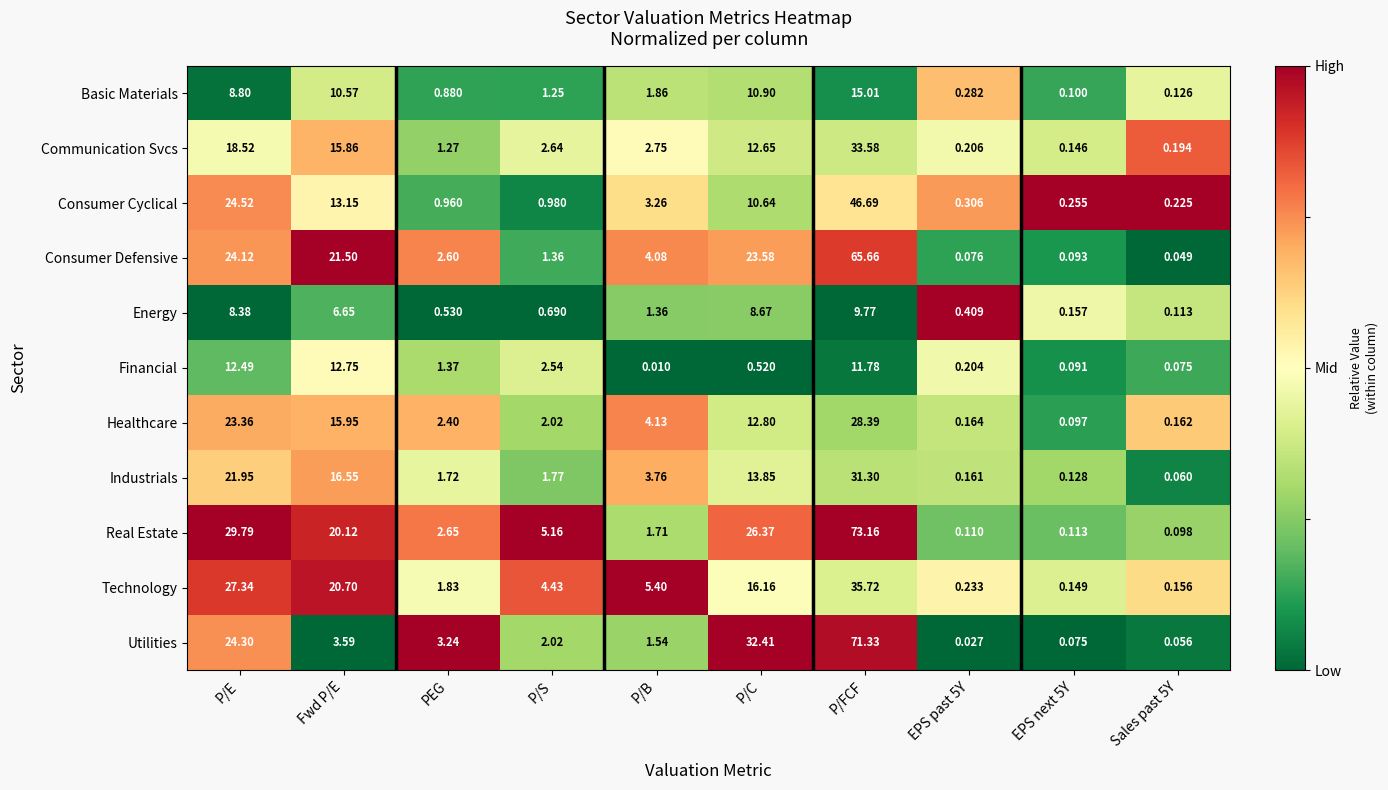

At how many categories does at least one series exceed 0?

10